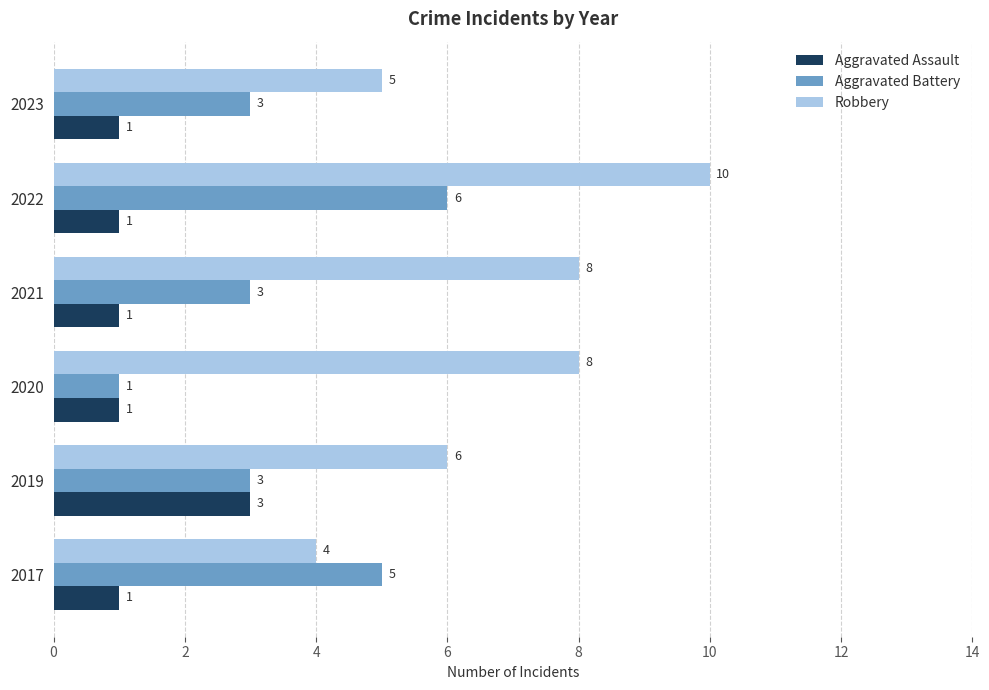

Which category has the highest value in the Aggravated Assault series?

2019